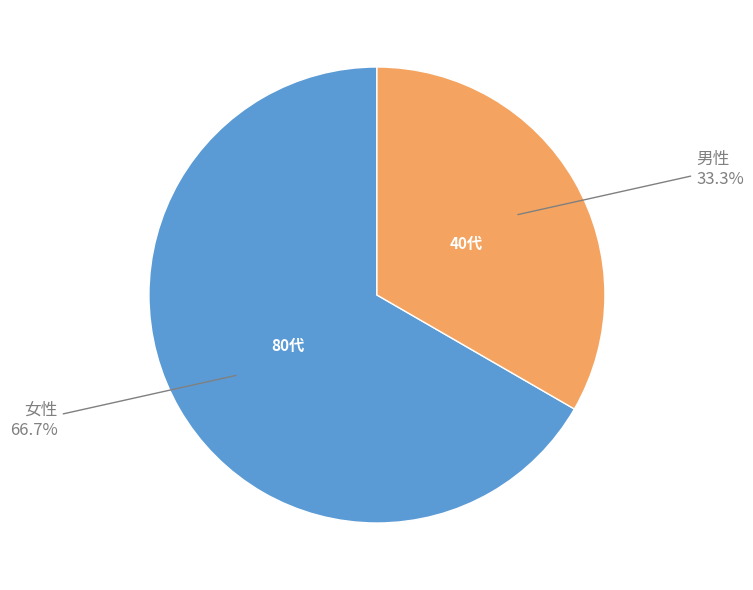

Rank the categories by value from lowest to highest.

男性, 女性